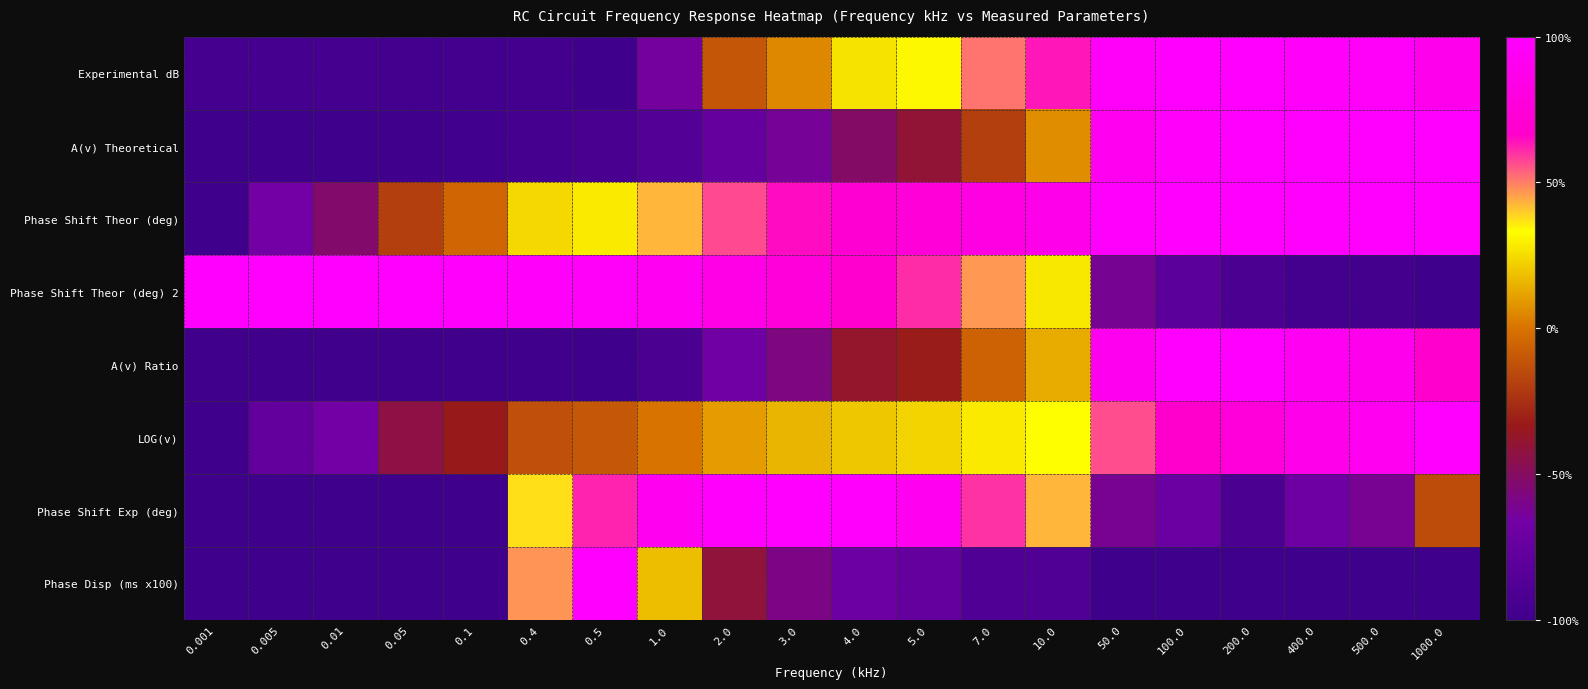

Which has a higher value, 10.0 or 0.05?

10.0